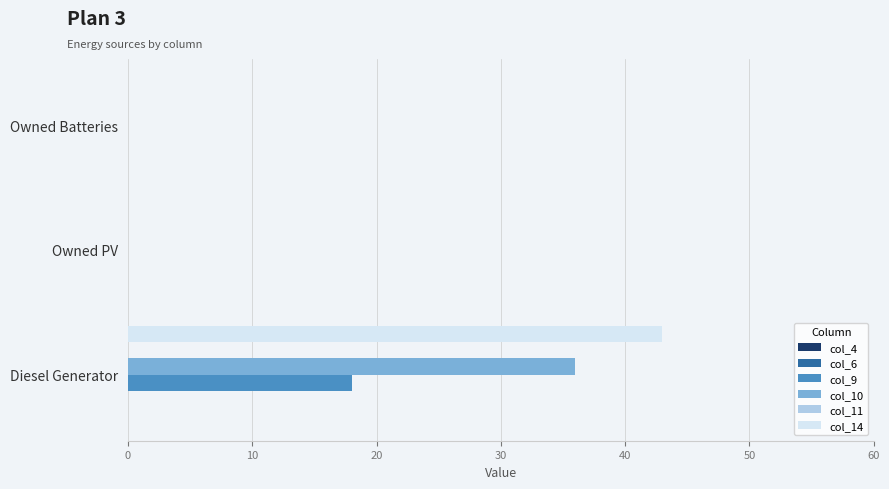

Between Diesel Generator and Owned PV, which series saw the biggest shift?

col_14